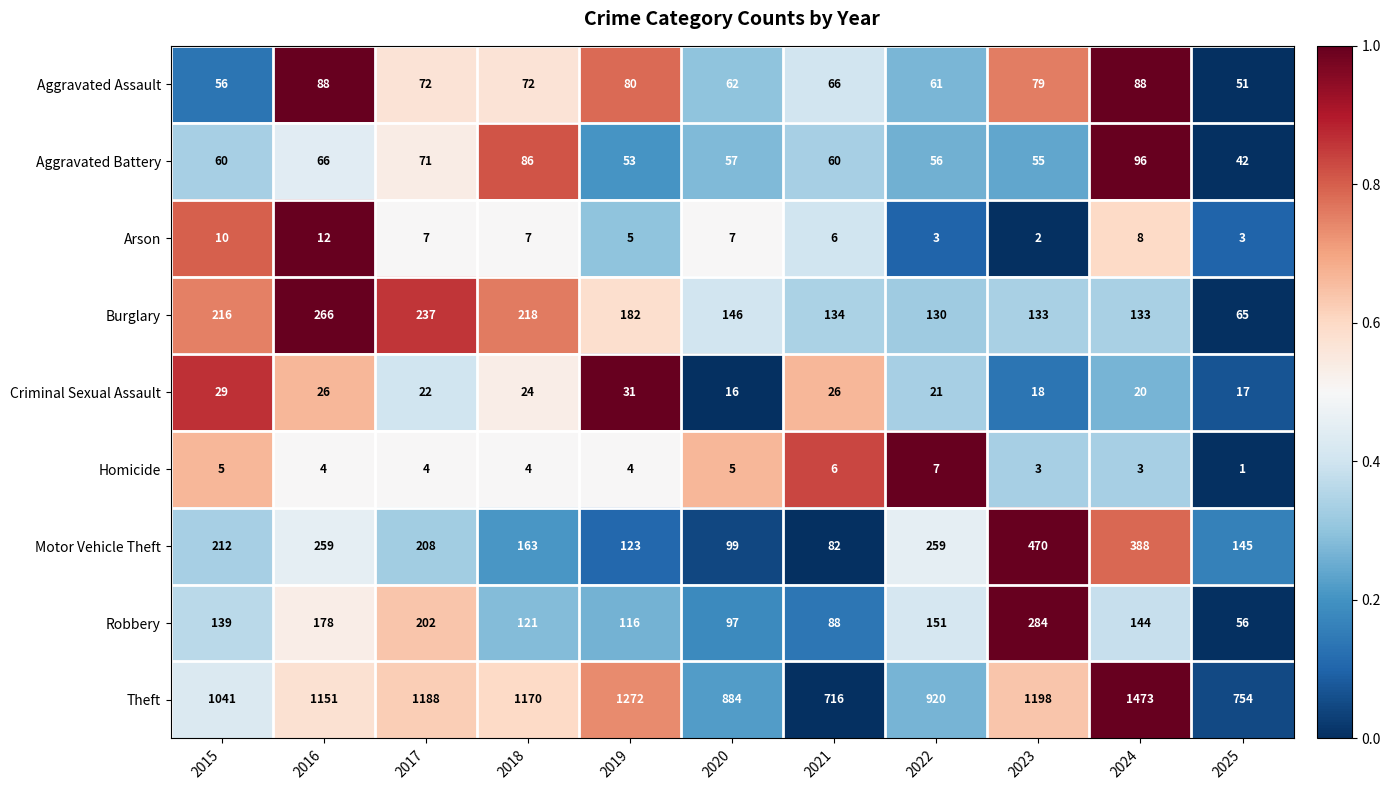

What is the average value of the Homicide series?

4